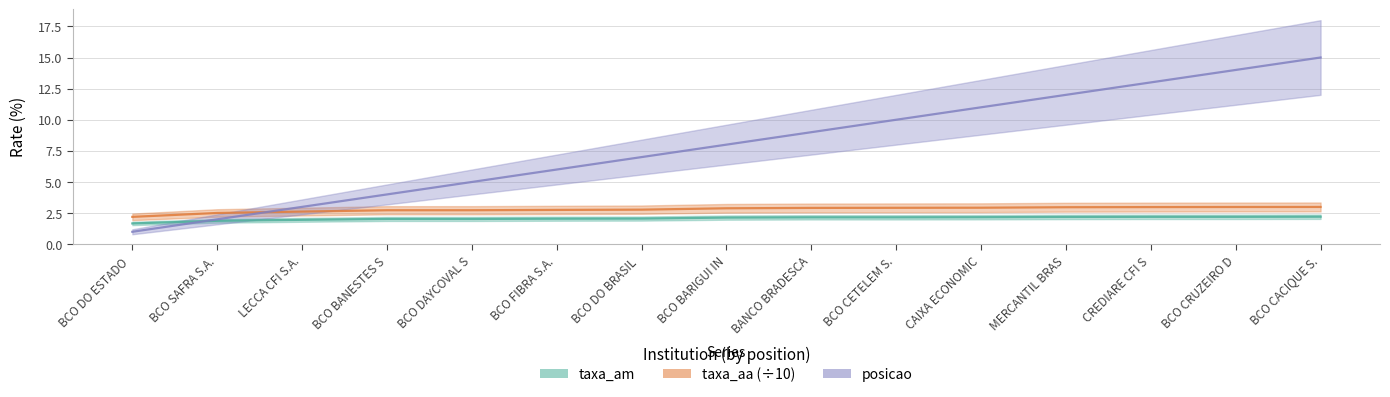

Rank the categories by taxa_aa (÷10) value from highest to lowest.

BCO CACIQUE S., BCO CRUZEIRO D, CREDIARE CFI S, MERCANTIL BRAS, CAIXA ECONOMIC, BCO CETELEM S., BANCO BRADESCA, BCO BARIGUI IN, BCO DO BRASIL , BCO FIBRA S.A., BCO DAYCOVAL S, BCO BANESTES S, LECCA CFI S.A., BCO SAFRA S.A., BCO DO ESTADO 